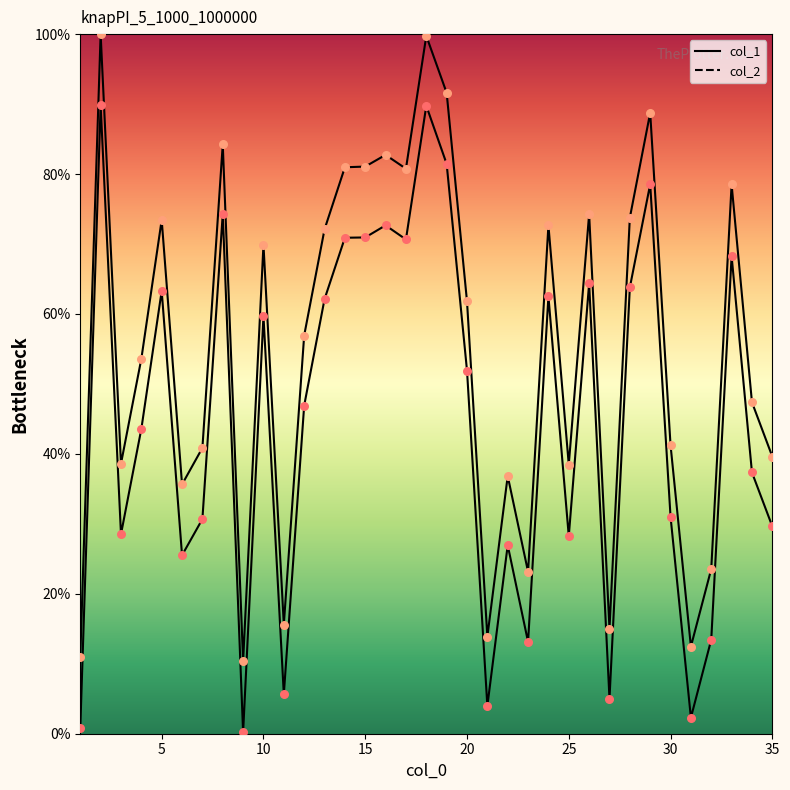

Which series has the largest total across all categories?

col_1 points